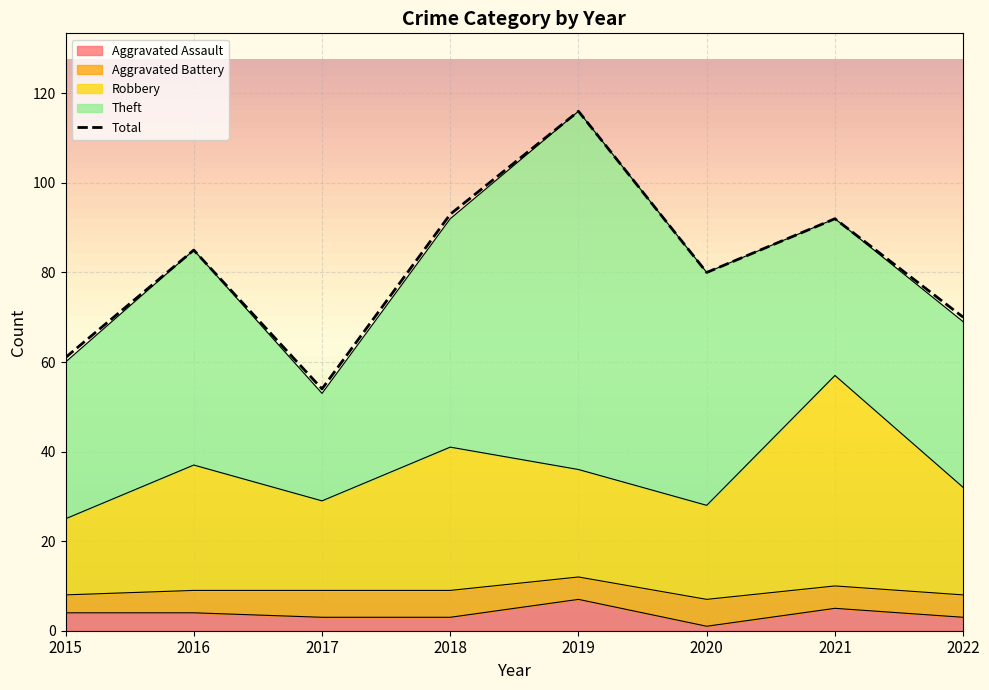

How many data points in Total are less than 85?

4